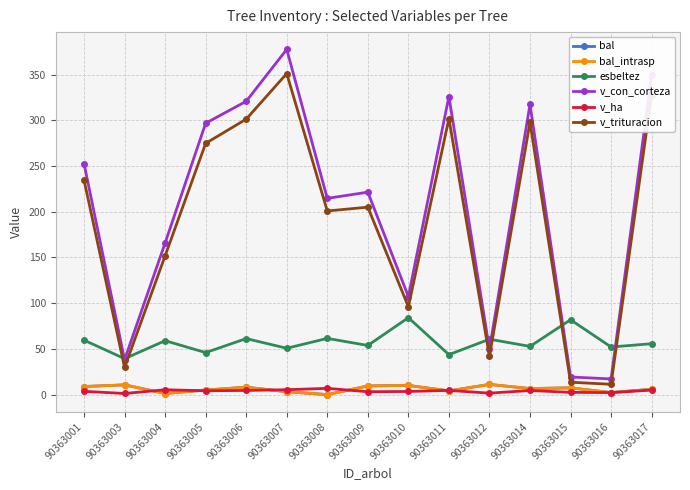

How many lines are shown in the chart?

6